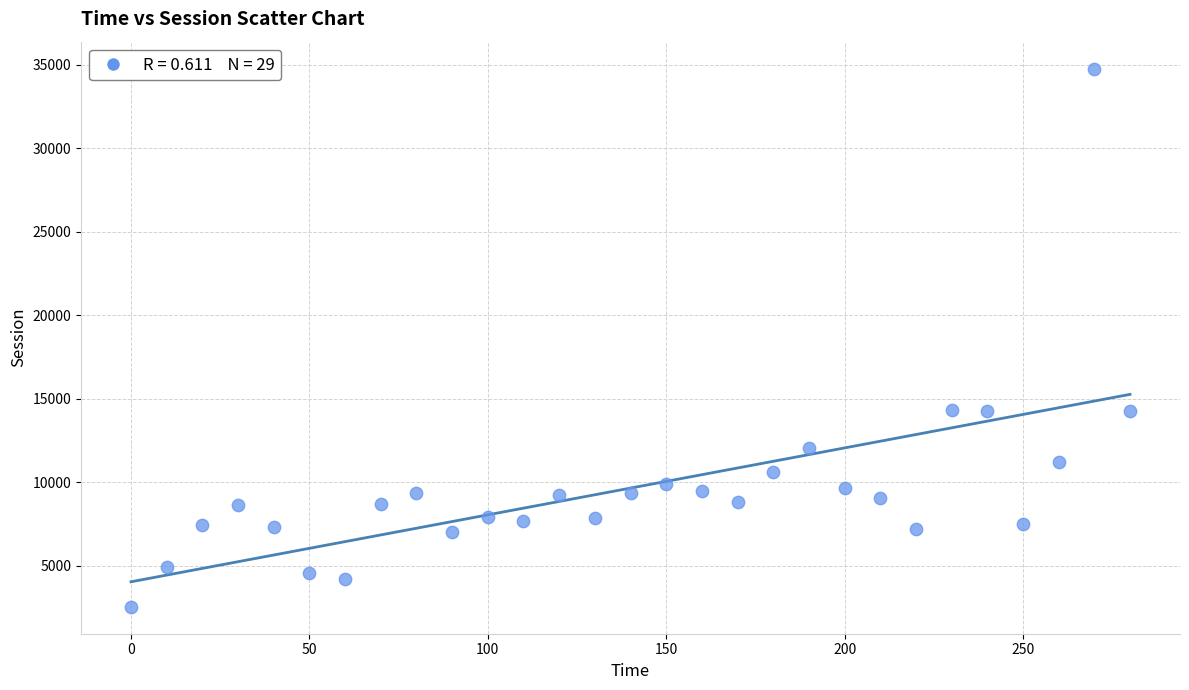

What is the range of X values (max minus min)?

280.0